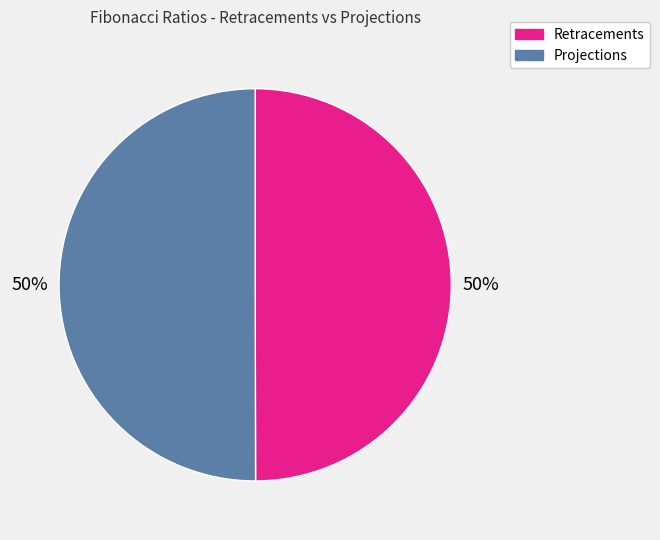

What percentage is the Retracements slice, to the nearest percent?

50%